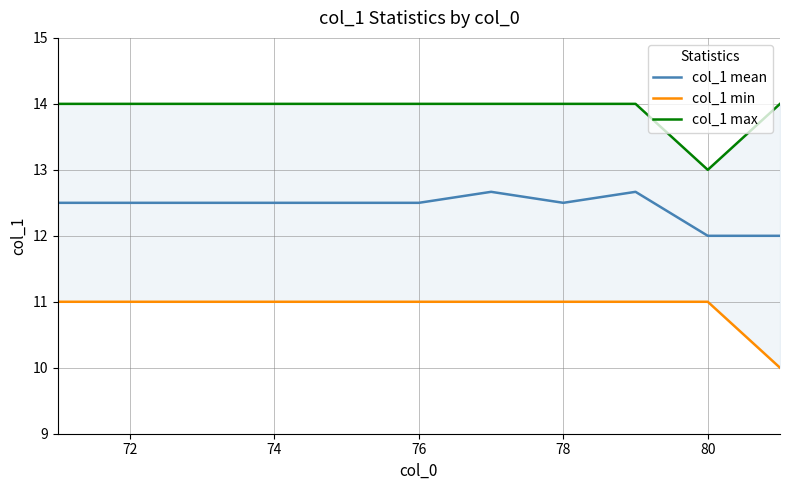

Is it true that col_1 mean equals 12.5 at 76?

True